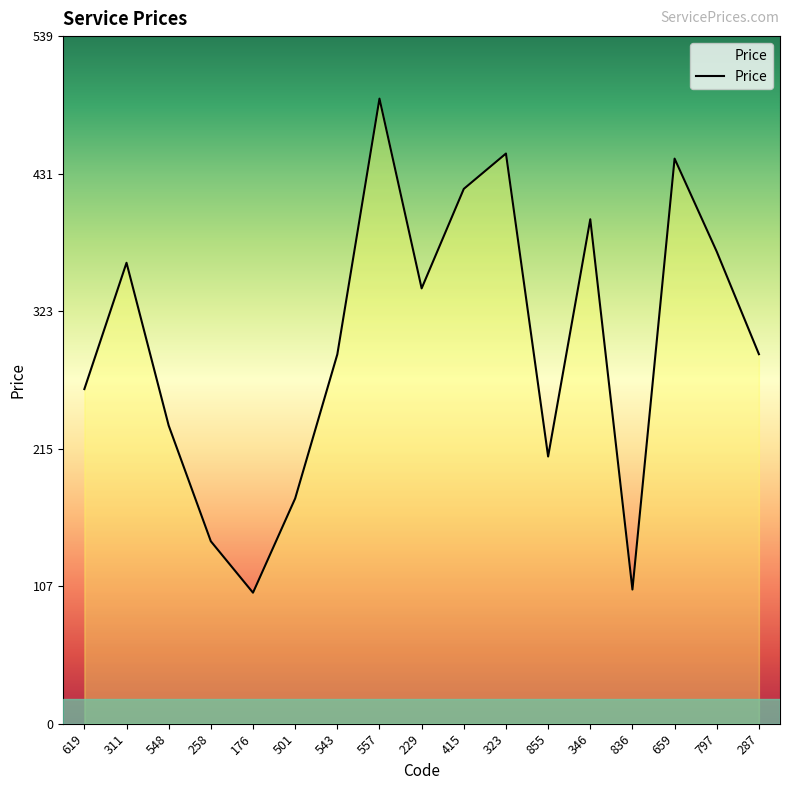

Which label corresponds to the largest value in the chart?

557